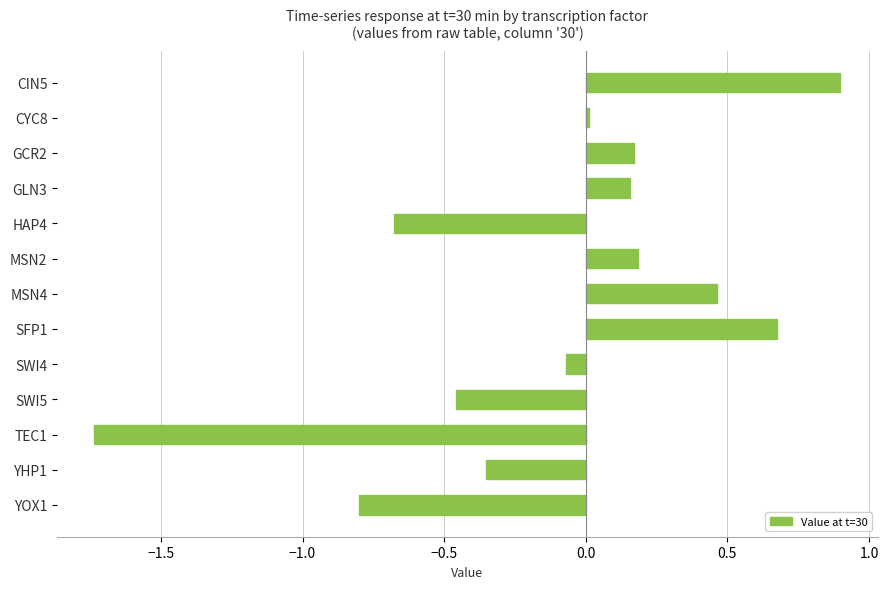

What is the approximate value at SFP1?

0.7